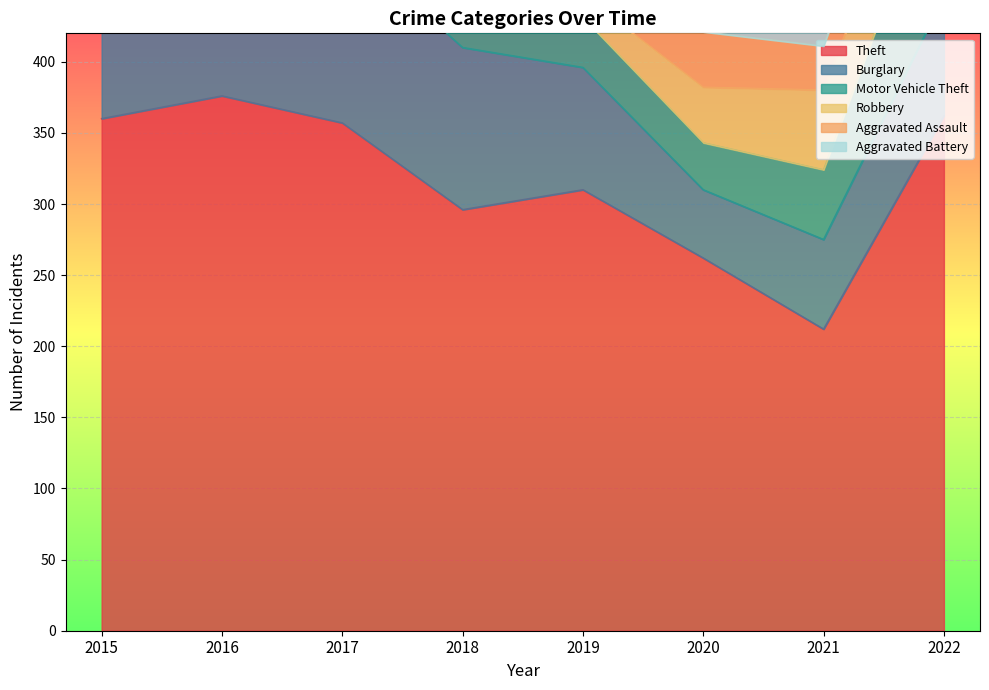

At 2017, list the series in order from largest to smallest.

Theft, Burglary, Motor Vehicle Theft, Robbery, Aggravated Assault, Aggravated Battery